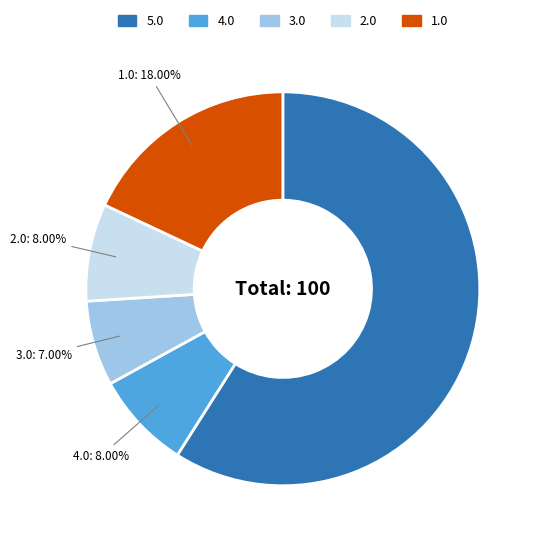

Does any single category account for the majority?

Yes